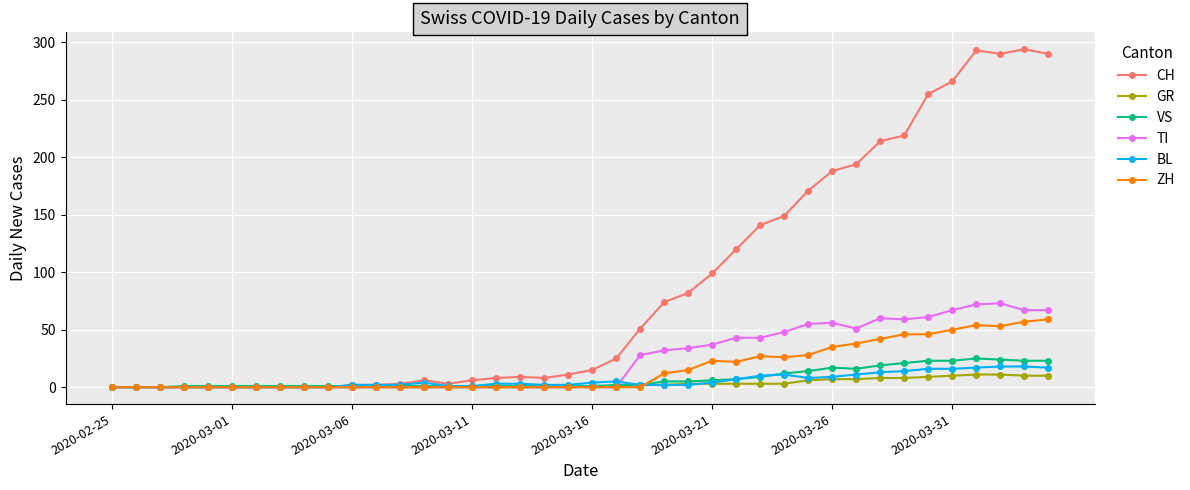

At how many categories does at least one series exceed 224?

6